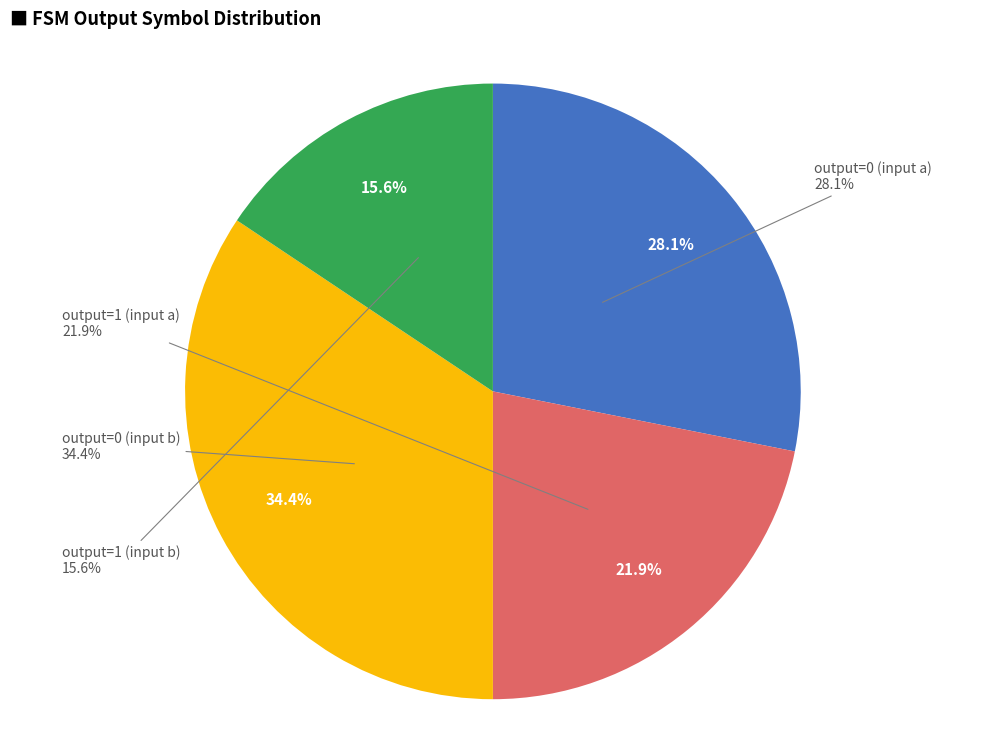

Rank the categories by value from lowest to highest.

output=1 (input b), output=1 (input a), output=0 (input a), output=0 (input b)